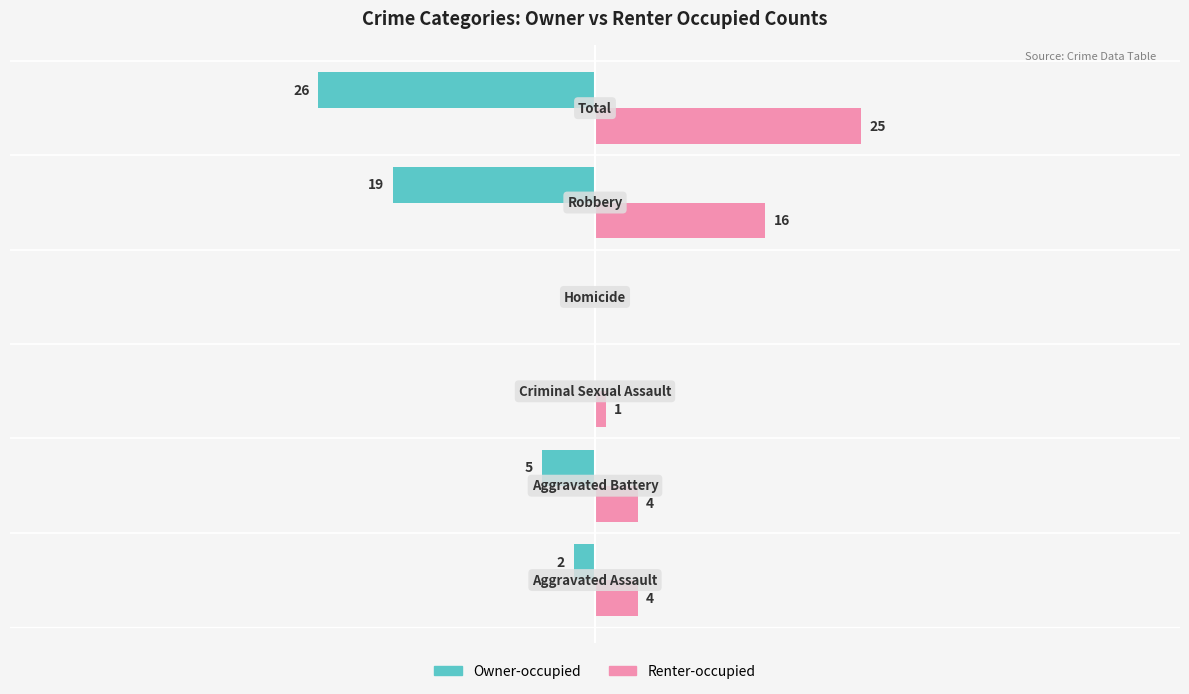

Which series has the largest total across all categories?

Renter-occupied